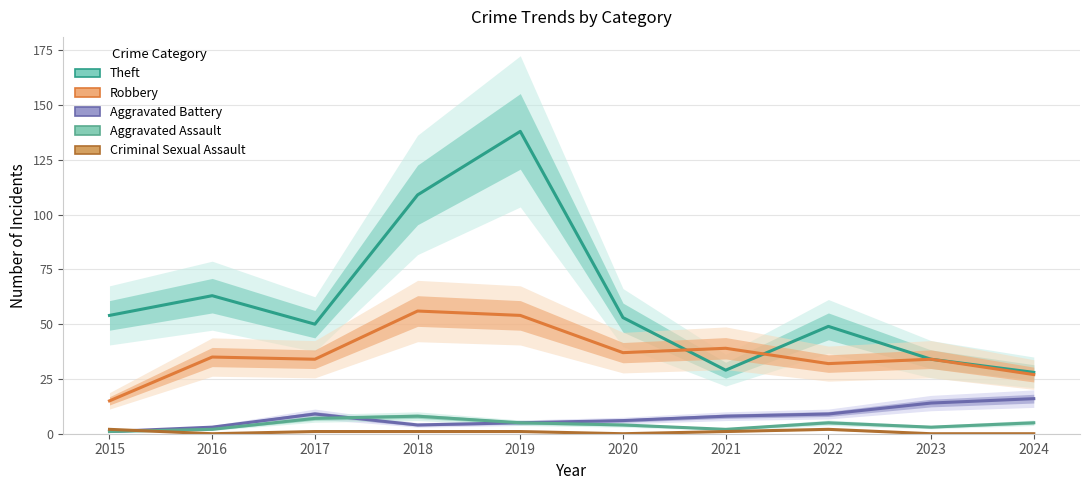

Which series has the widest spread of values?

Theft